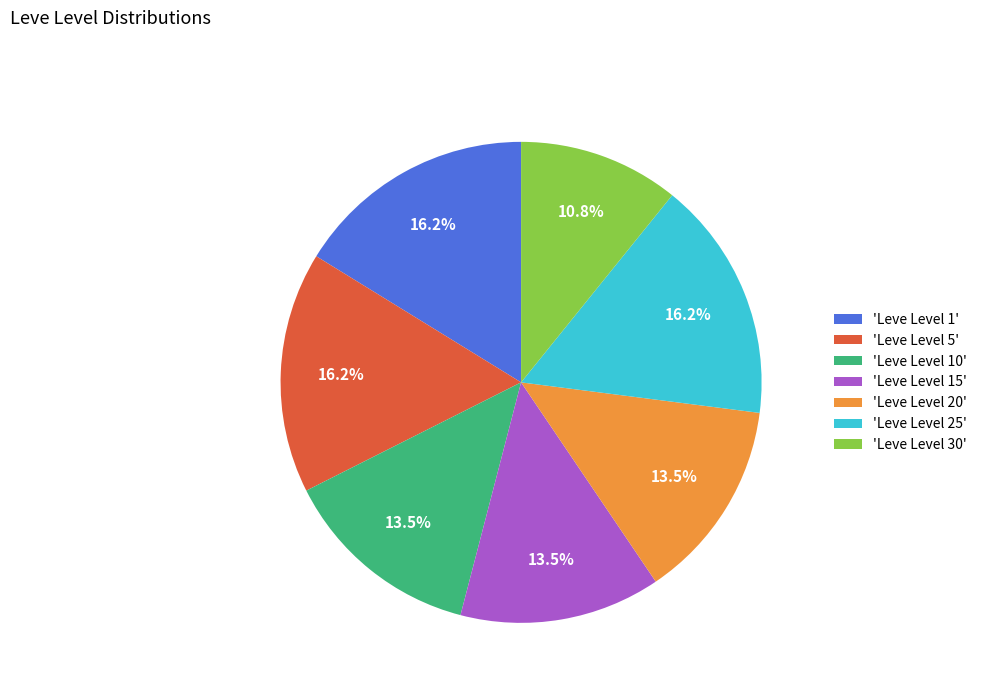

What is the ratio of the value at 'Leve Level 25' to the value at 'Leve Level 10'?

1.2